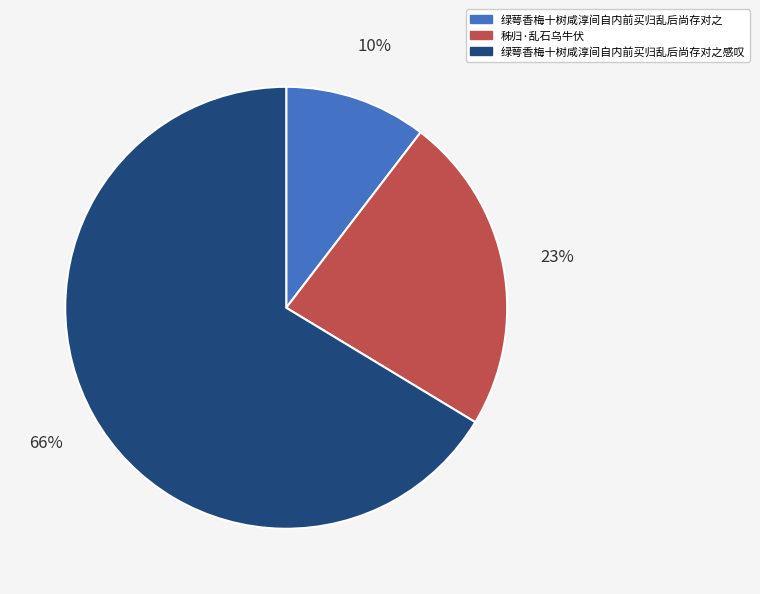

Is it true that 绿萼香梅十树咸淳间自内前买归乱后尚存对之 is 10% of the pie?

True